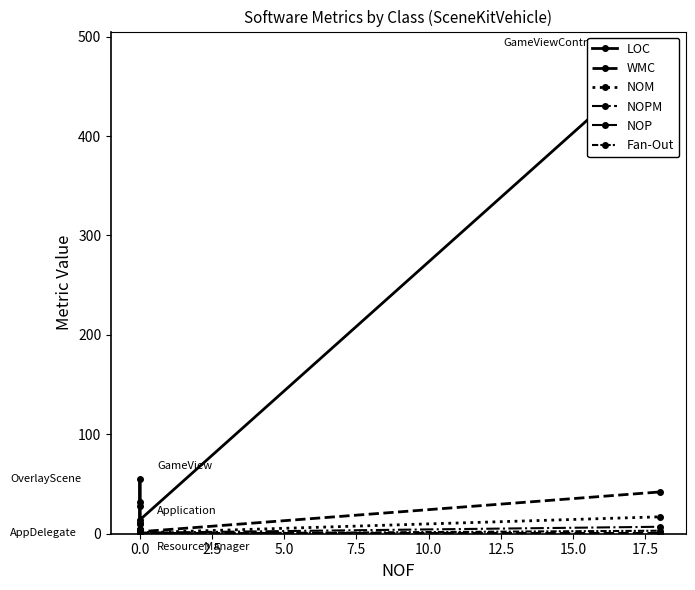

Which series has the widest spread of values?

LOC